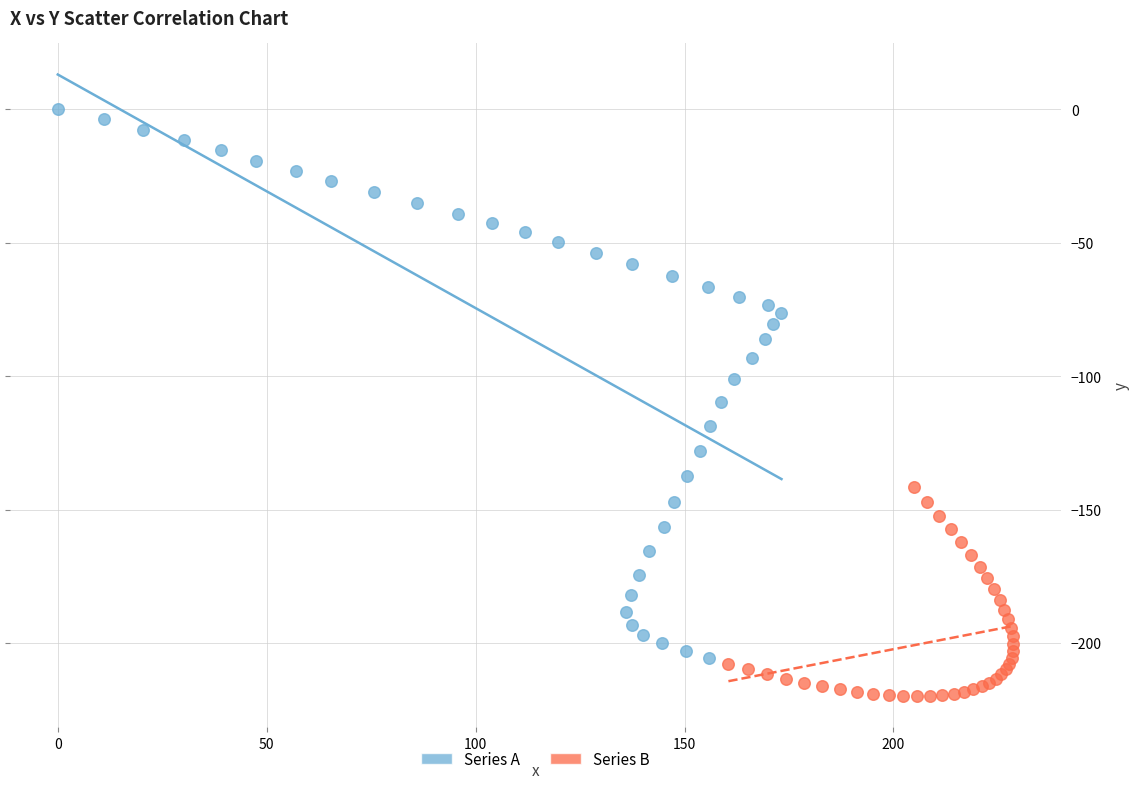

Which series contains the highest Y value?

Series A